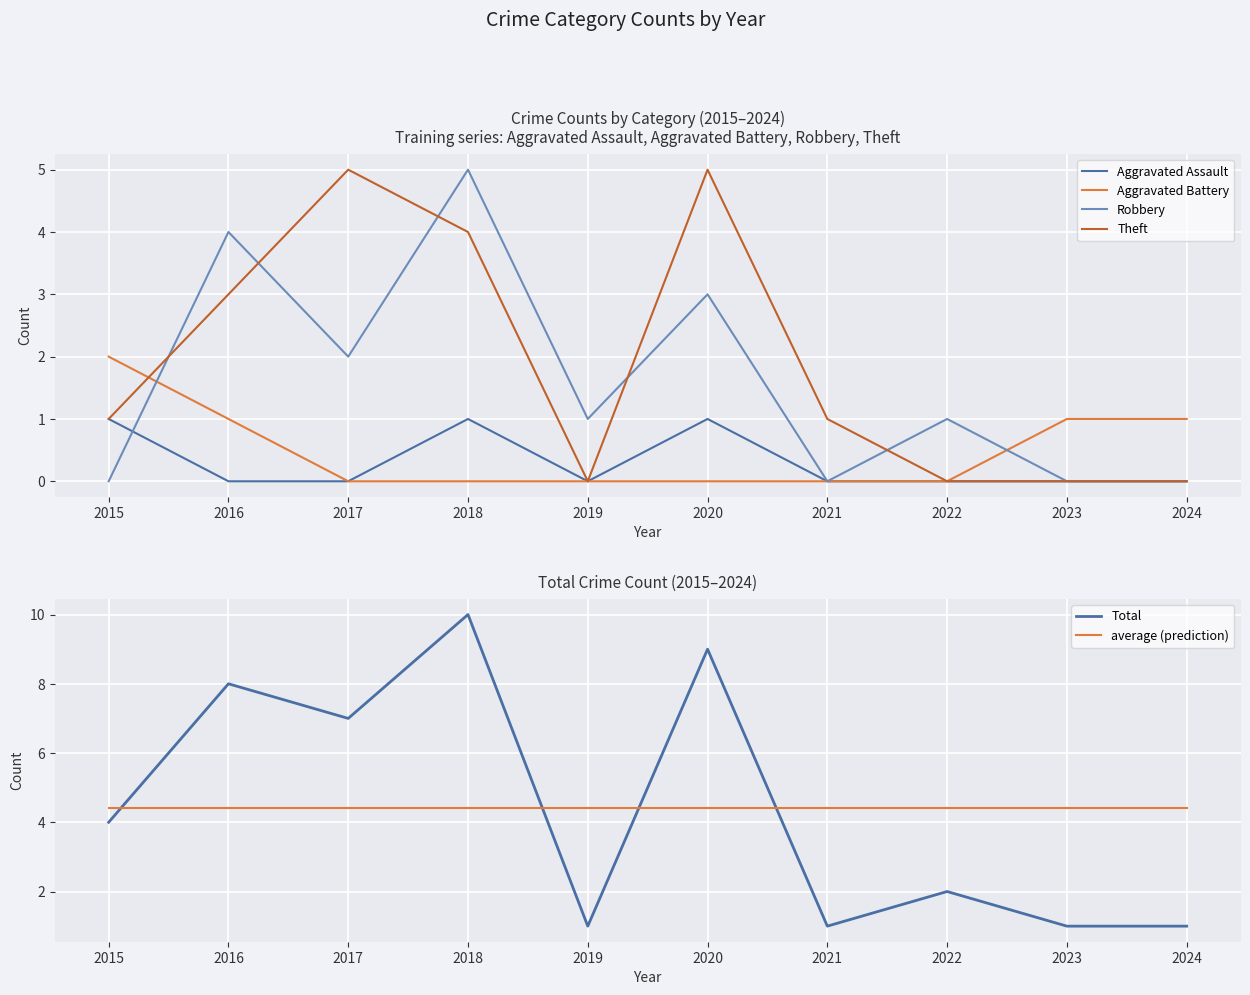

How many Robbery values are between 0 and 3?

8